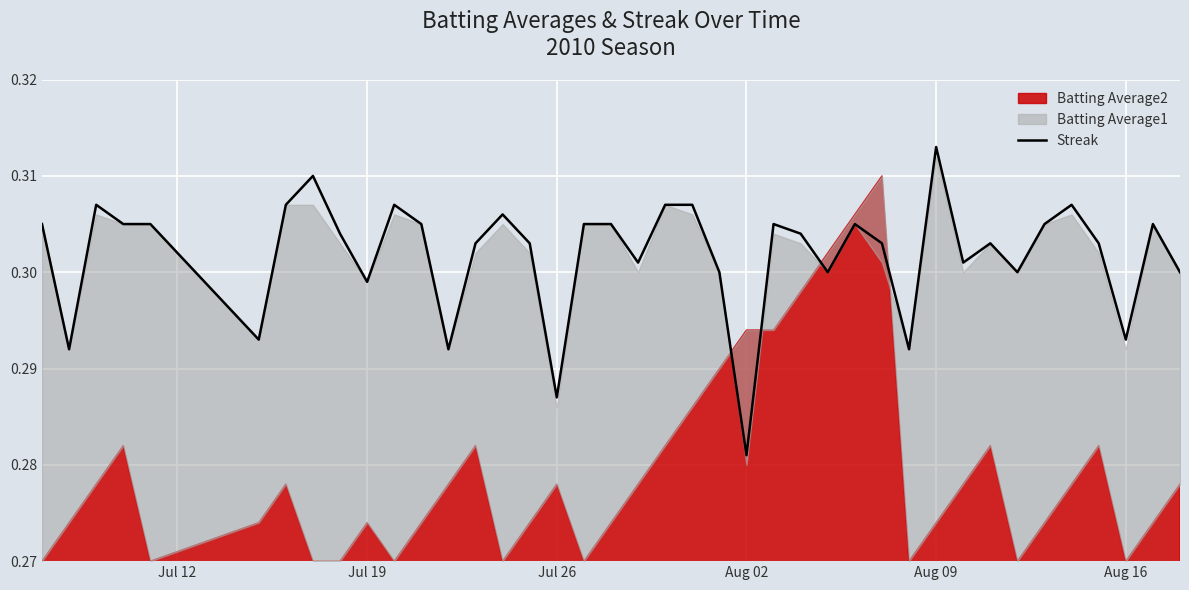

Where is Streak nearest to the value 0?

Aug 02